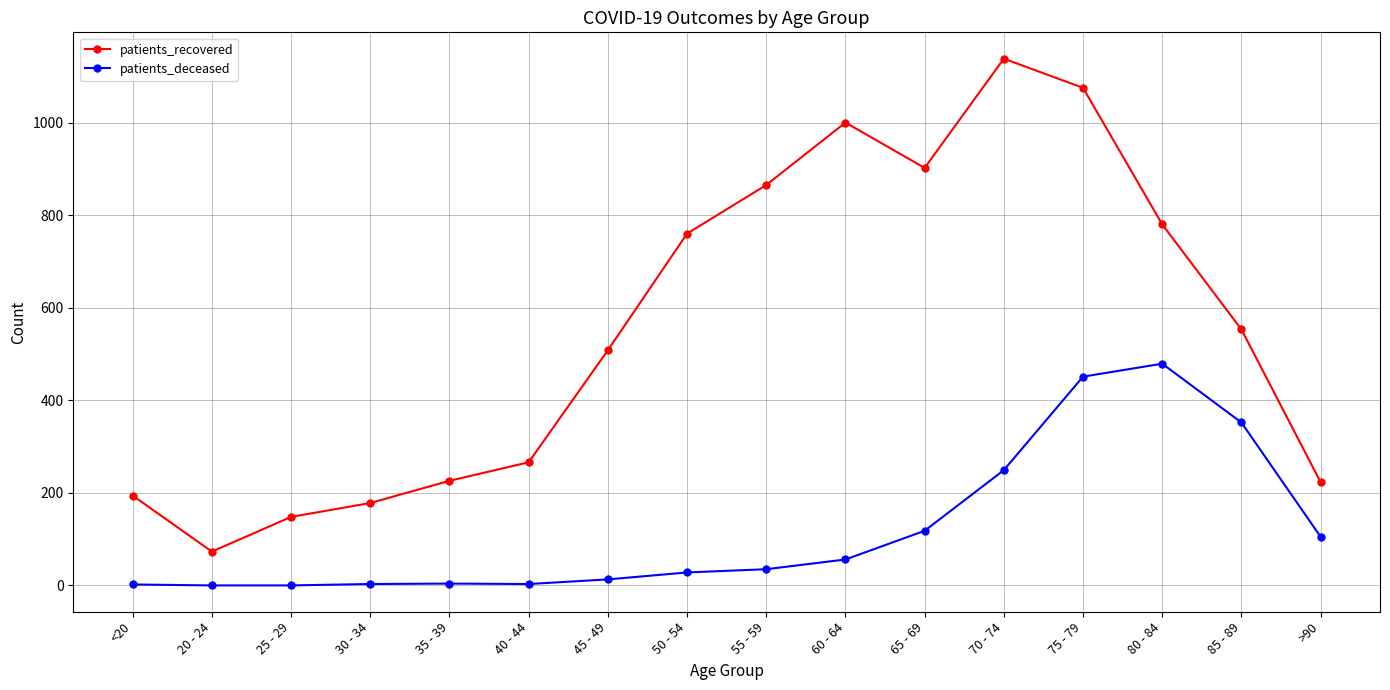

What is the label of the 10th point from the left?

60 - 64